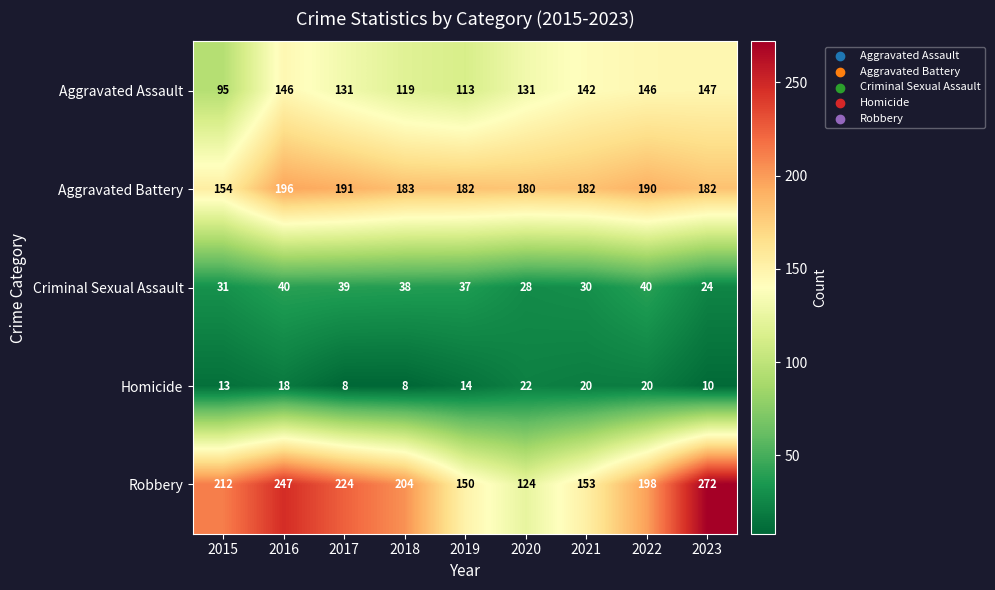

What is the difference between the Robbery values at 2021 and 2020?

29